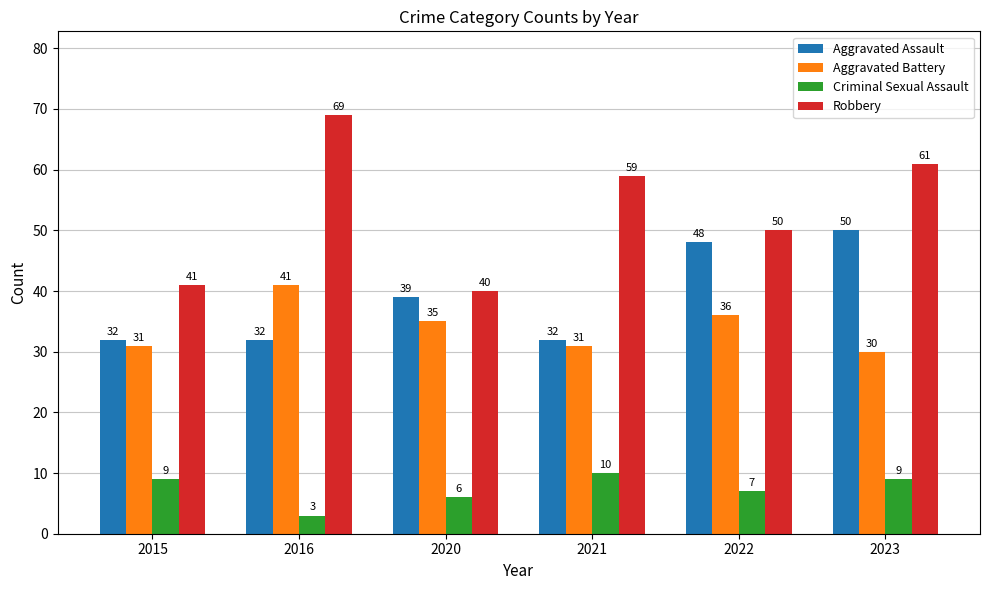

Rank the series by their maximum value, from lowest to highest.

Criminal Sexual Assault, Aggravated Battery, Aggravated Assault, Robbery